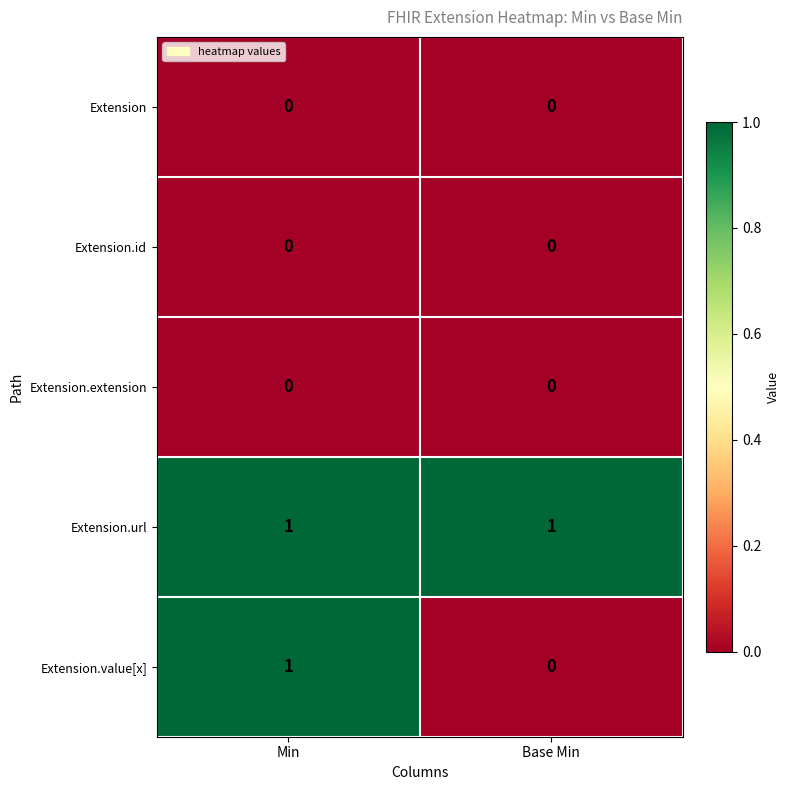

What is the difference between the highest and lowest values at Base Min?

1